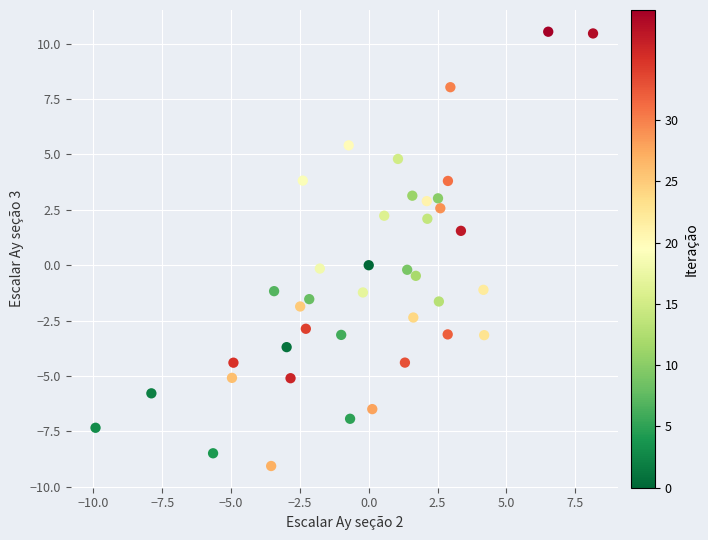

What is the range of X values (max minus min)?

18.1